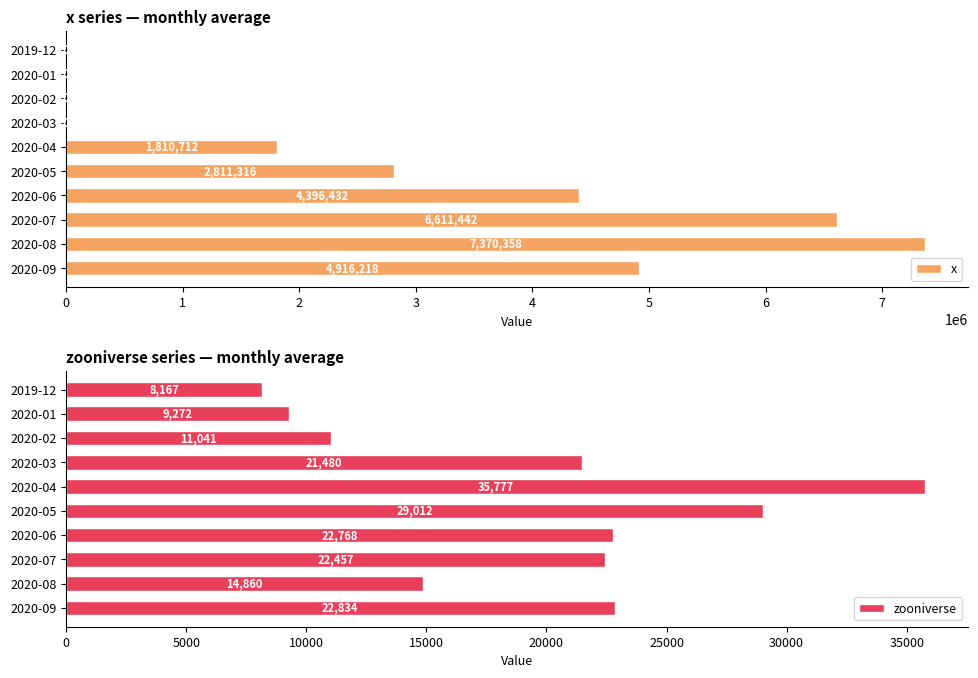

Reading left to right, extract all data points from this chart.

x: 0.0	0.0	0.0	0.0	1810712.2	2811315.8	4396431.5	6611441.8	7370357.6	4916218.0
zooniverse: 8167.0	9272.2	11040.8	21480.2	35777.0	29012.4	22768.2	22457.2	14859.8	22834.5